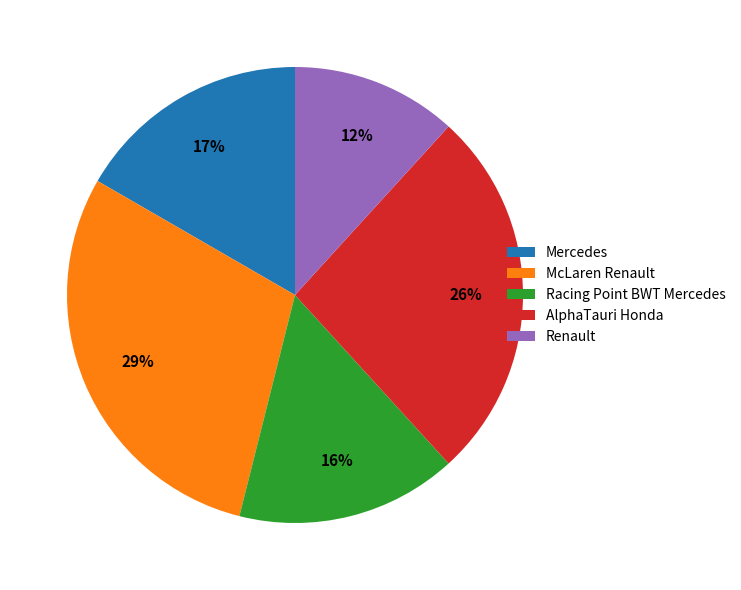

Is it true that Renault is 1% of the pie?

False